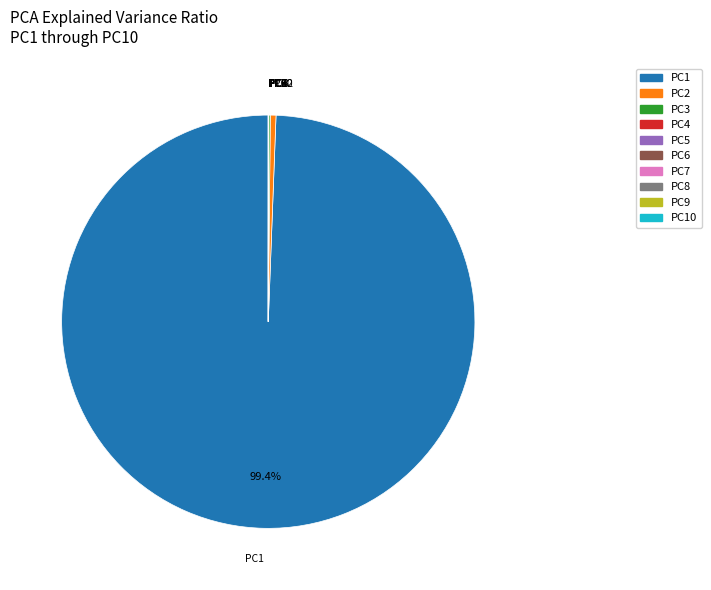

Which category accounts for the majority?

PC1